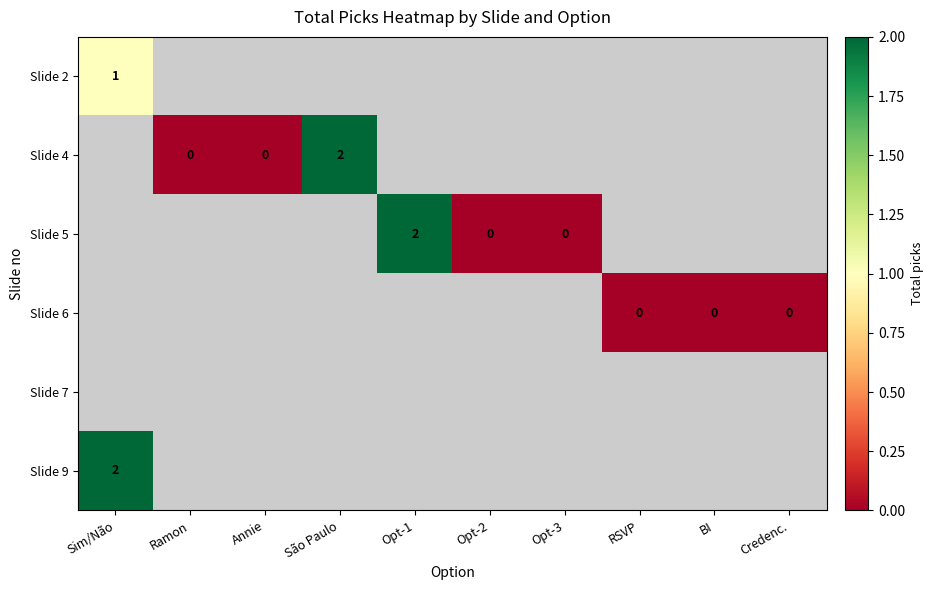

What is the maximum value shown in the chart?

2.0